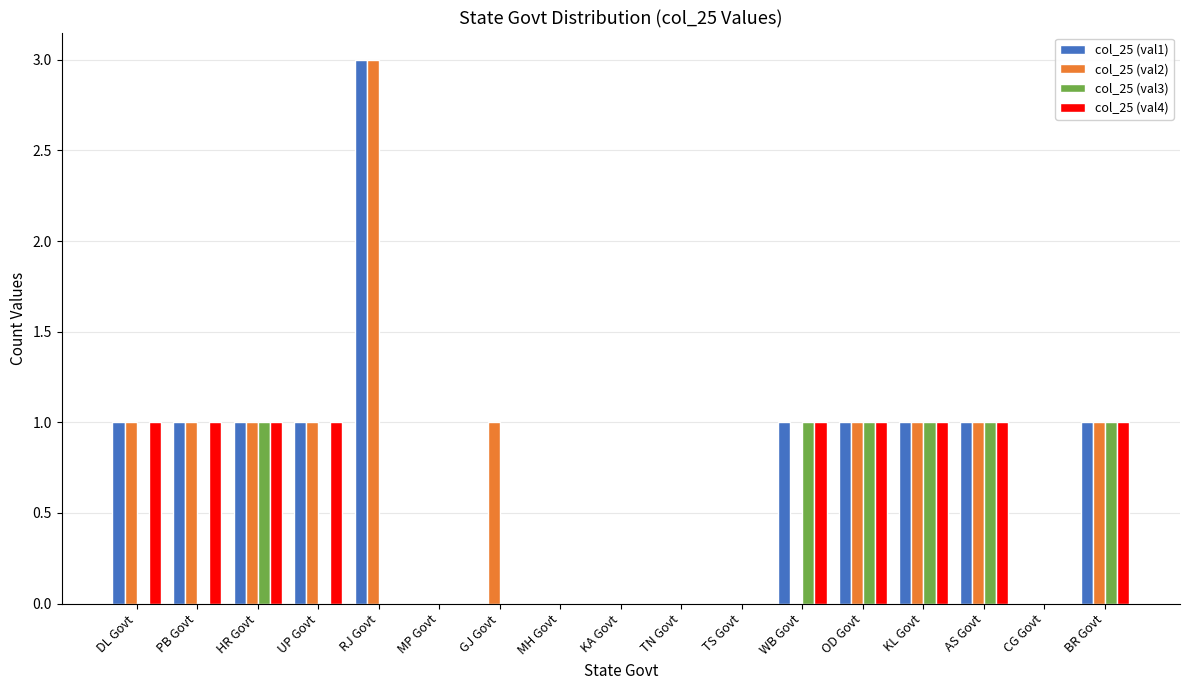

True or false: col_25 (val3) has a value of 0 at PB Govt.

True